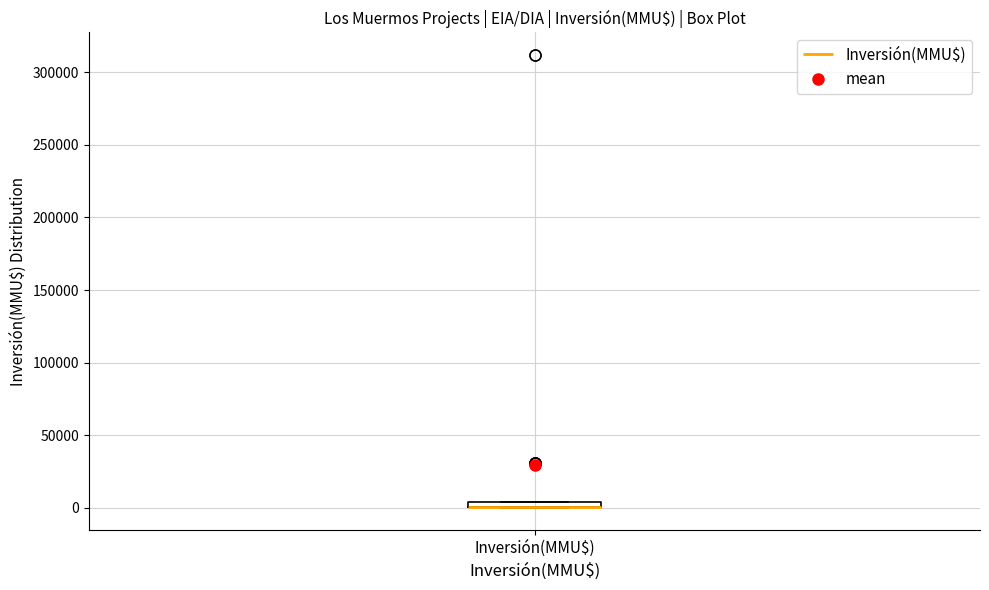

Where is the lower edge of the box for Inversión(MMU$) on the y-axis? The values are not printed on the chart, so give them approximately, as read against the axis.

0